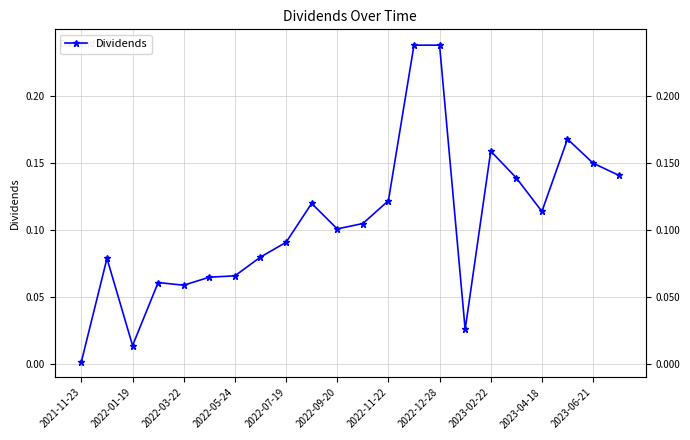

What is the sum of all values?

2.3